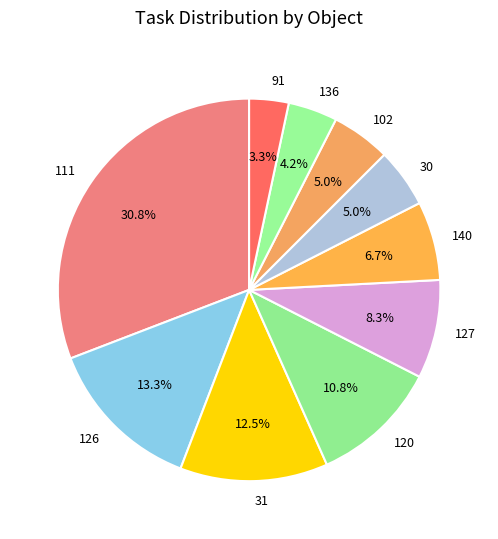

To the nearest percent, what portion does 126 represent?

13%